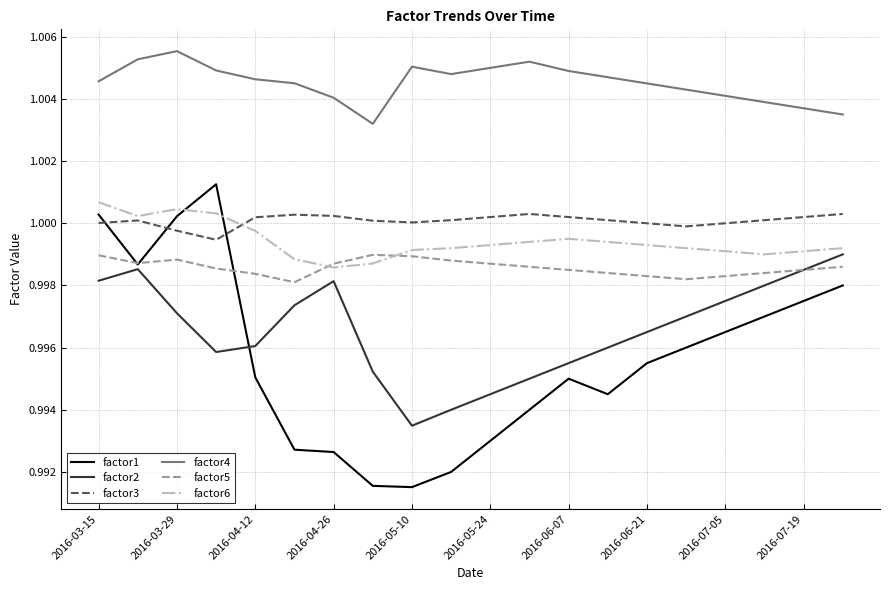

In factor1, how many points are higher than both neighbors (excluding endpoints)?

2